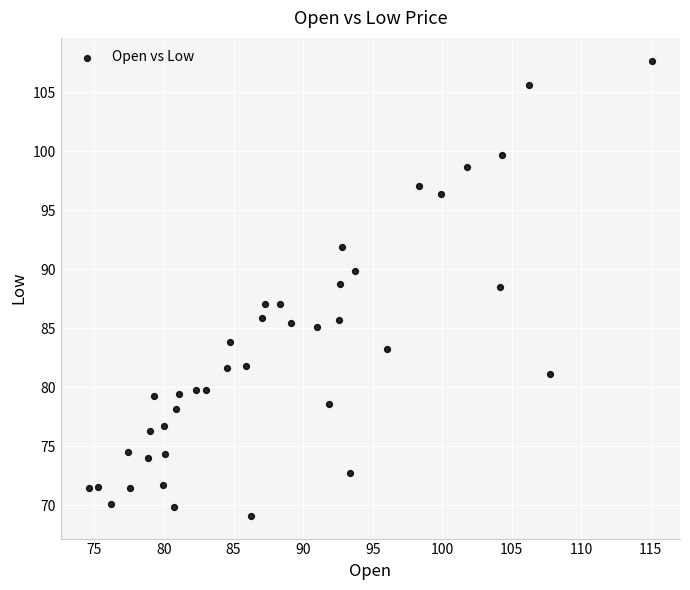

What is the range of Y values (max minus min)?

38.6